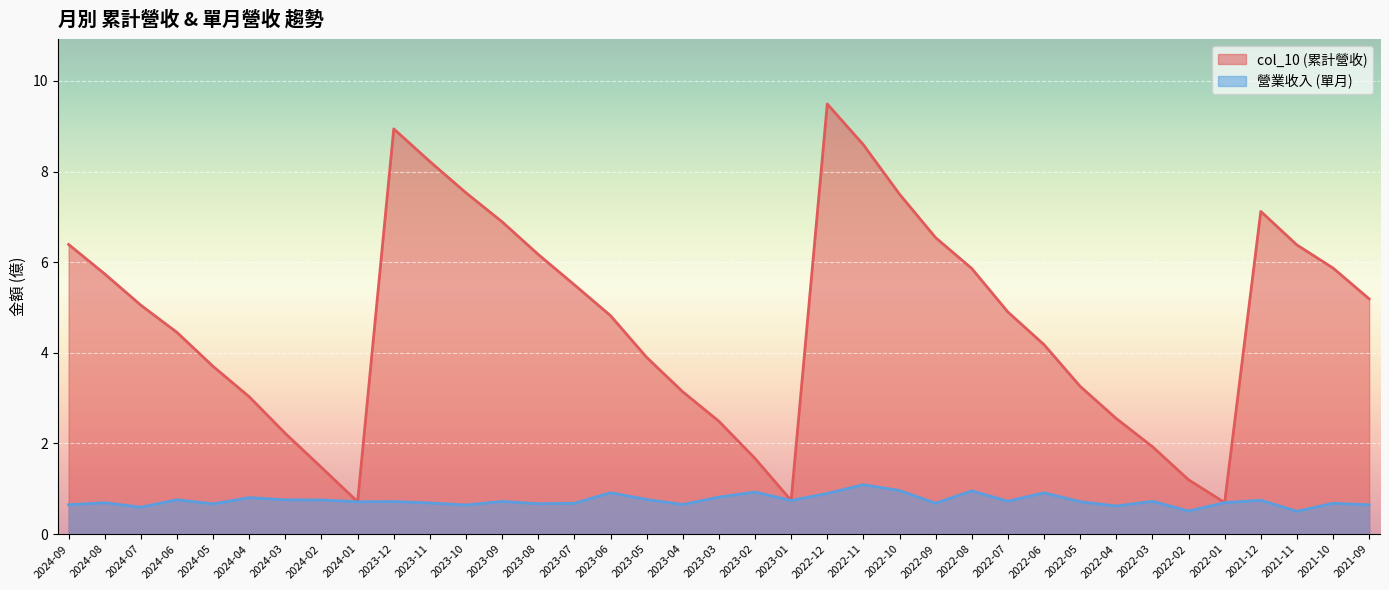

Does the chart display data point markers on the line(s)?

No